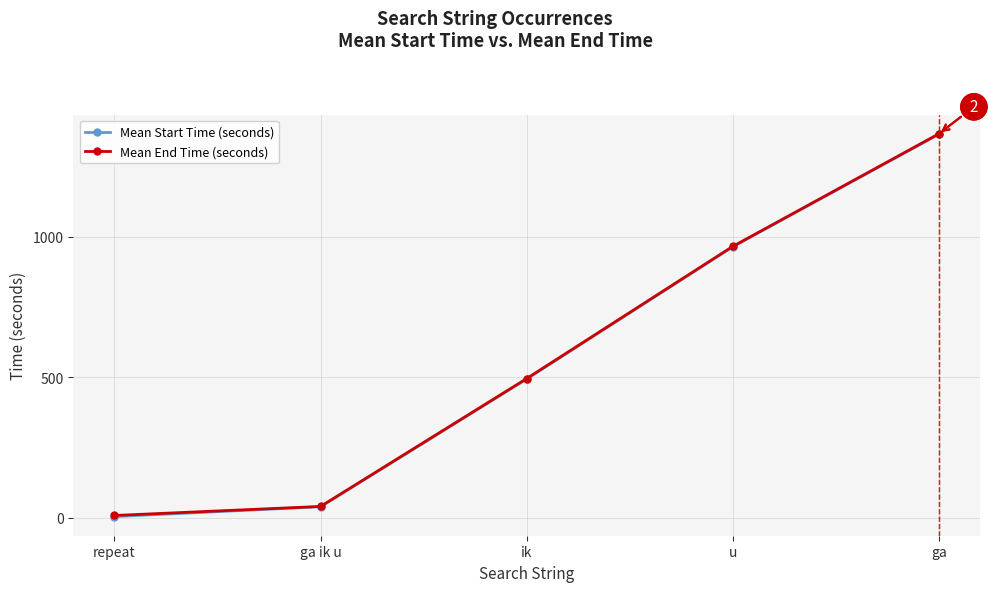

Reading left to right, what are all the values shown in this chart?

Mean Start Time (seconds): 5.0	40.0	493.8	963.6	1363.5
Mean End Time (seconds): 9.0	41.0	495.4	965.0	1365.1